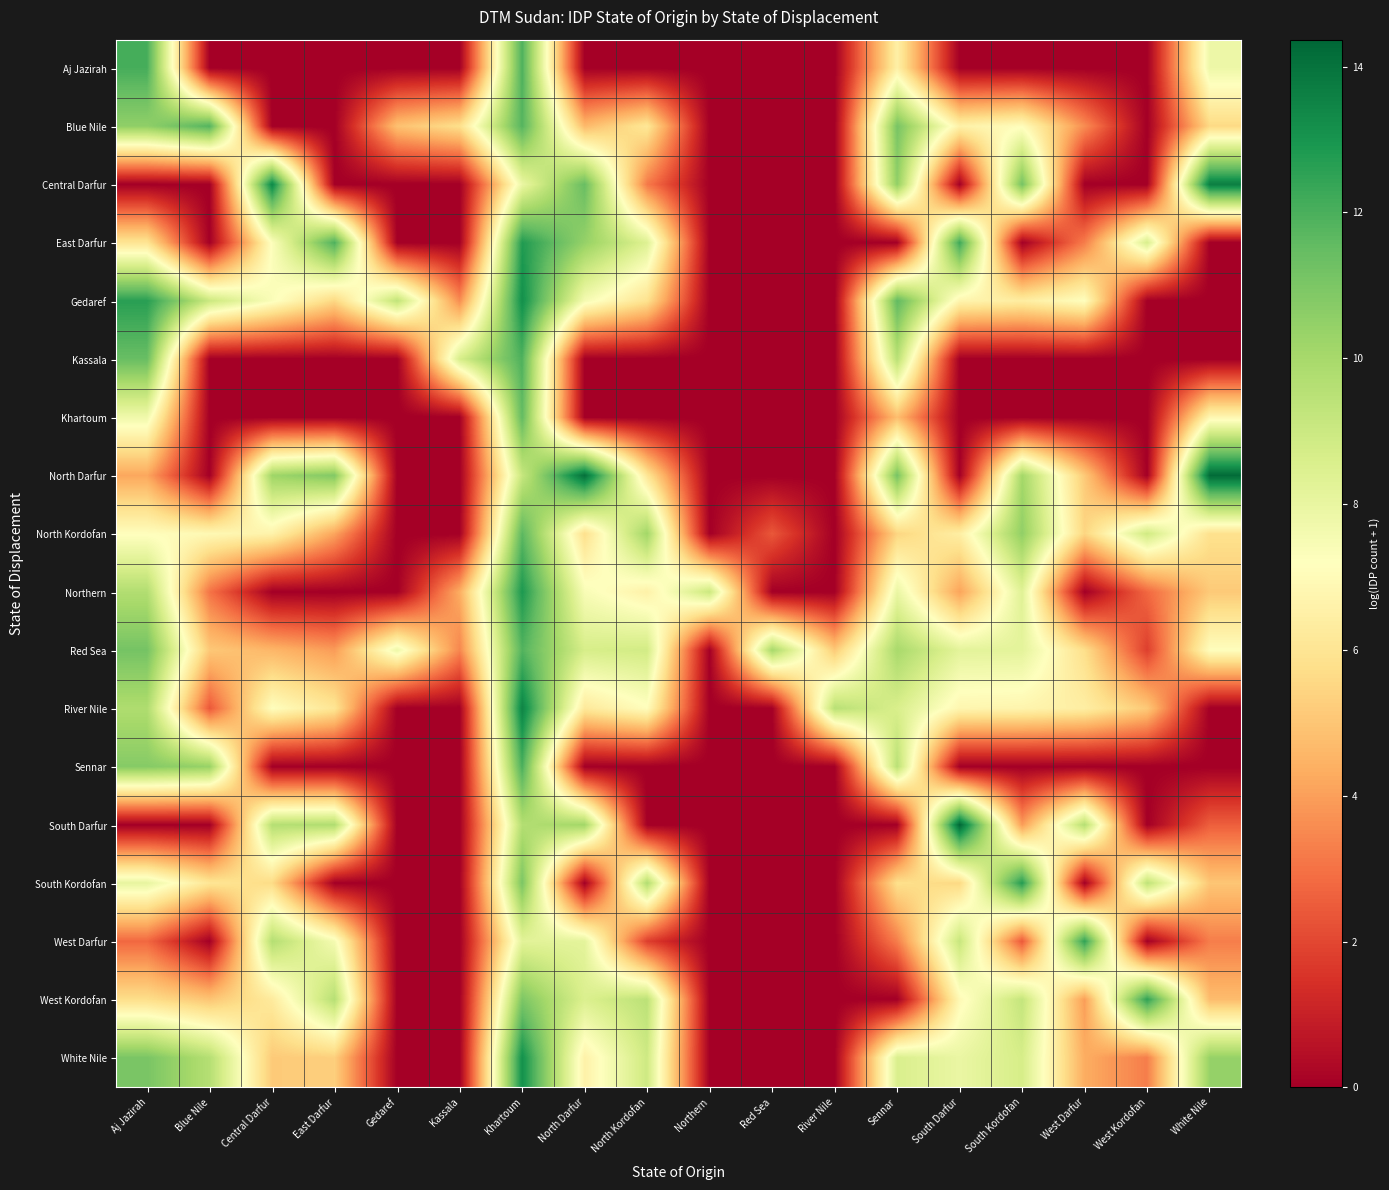

Which category has the lowest value across all series?

Blue Nile